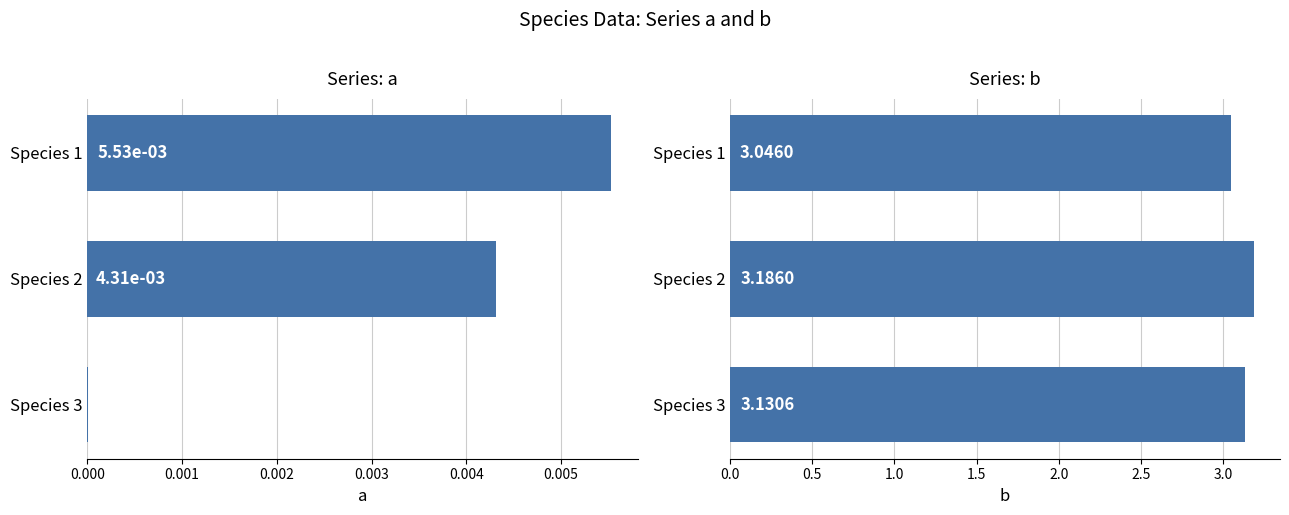

Is it true that a equals 0.0 at Species 2?

True